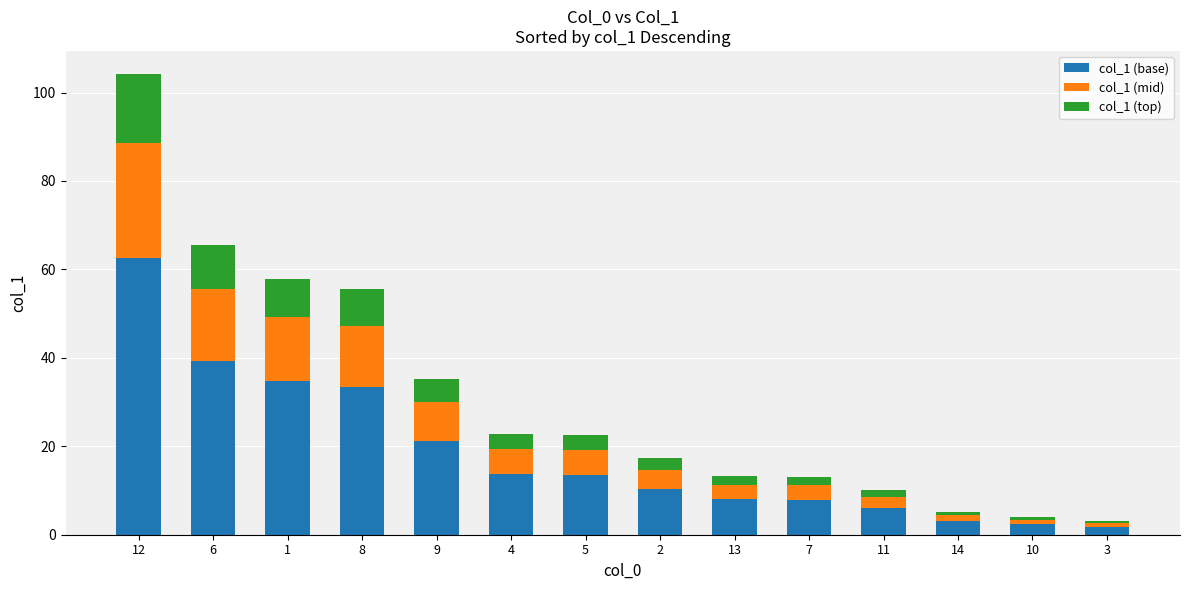

The col_1 (base) series shows 5.3 at 5. True or false?

False